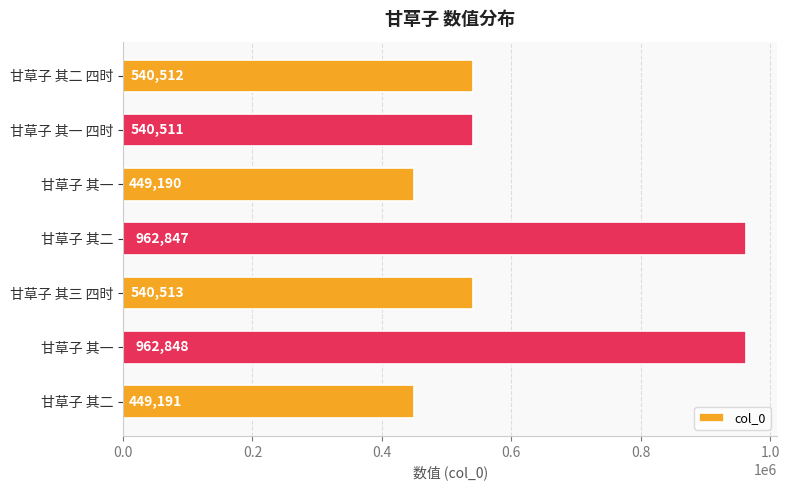

Does the chart contain any negative values?

No